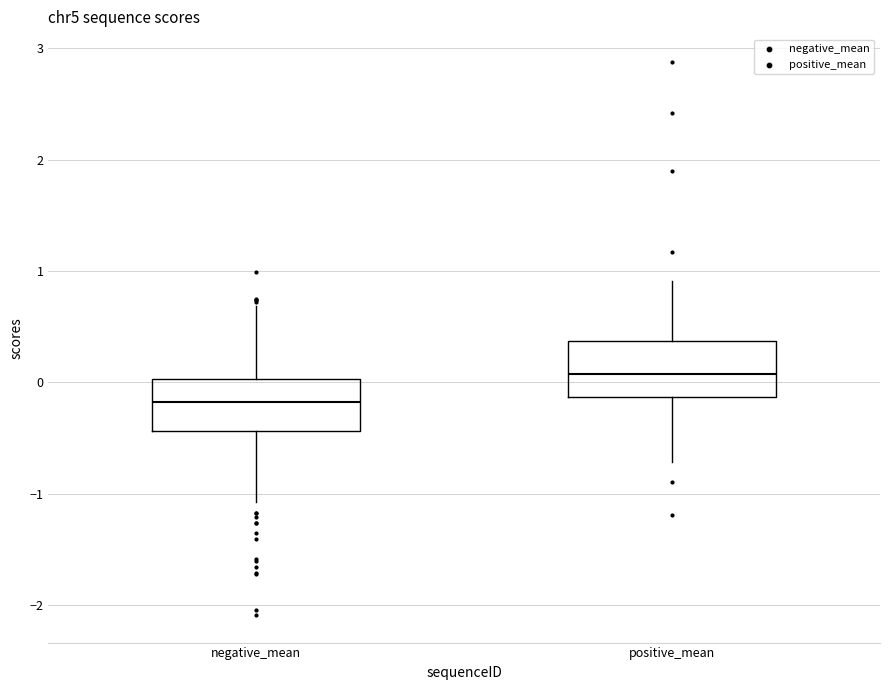

Where does the upper whisker of the box for positive_mean end on the y-axis? The values are not printed on the chart, so give them approximately, as read against the axis.

0.9